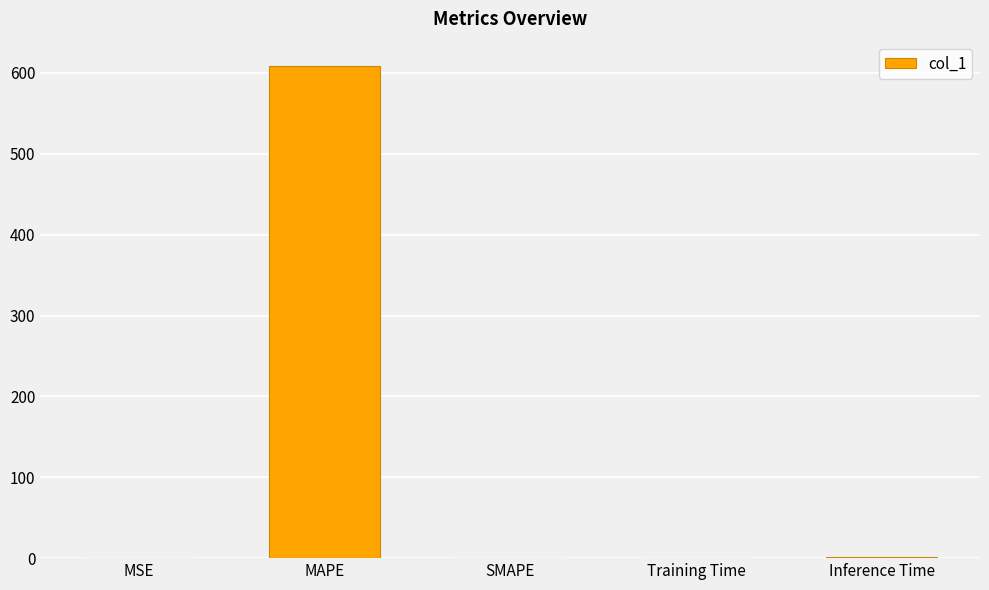

Is it true that the value at MSE is 0.0?

True